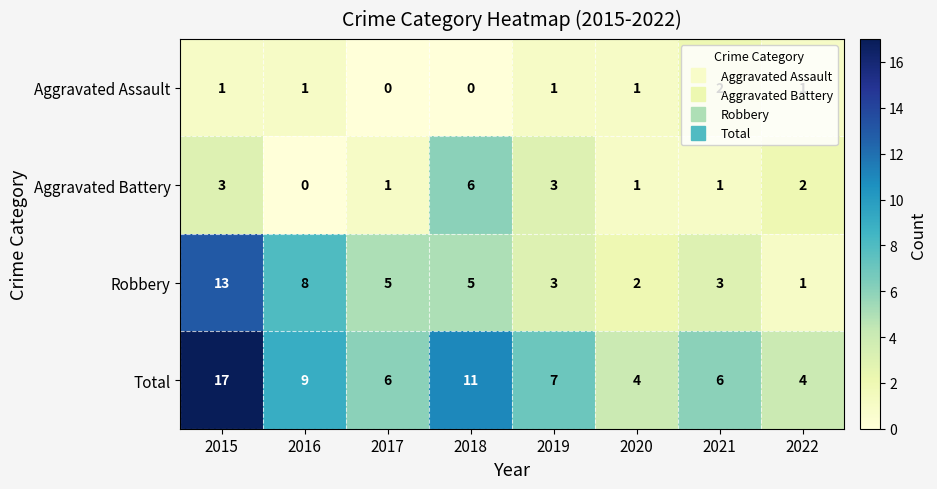

The Aggravated Assault series shows 2 at 2019. True or false?

False